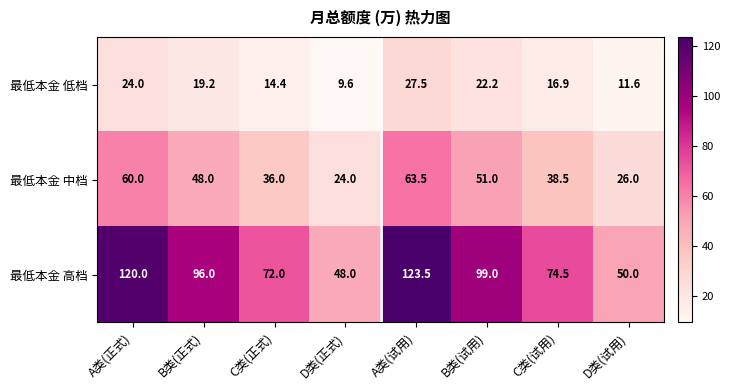

Reading left to right, list all the values displayed in this chart.

最低本金 低档: 24.0	19.2	14.4	9.6	27.5	22.2	16.9	11.6
最低本金 中档: 60.0	48.0	36.0	24.0	63.5	51.0	38.5	26.0
最低本金 高档: 120.0	96.0	72.0	48.0	123.5	99.0	74.5	50.0